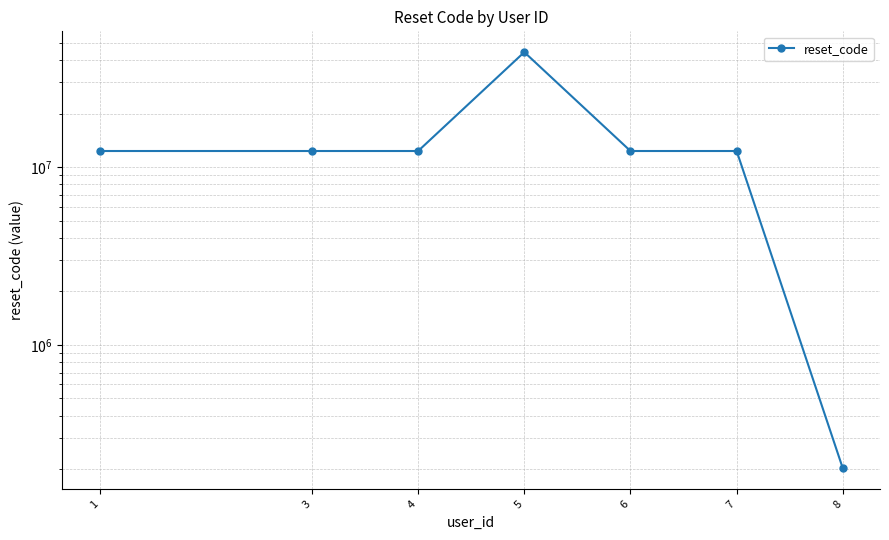

Reading left to right, what are all the values shown in this chart?

12345678	12345678	12345678	44448888	12345678	12345678	202001